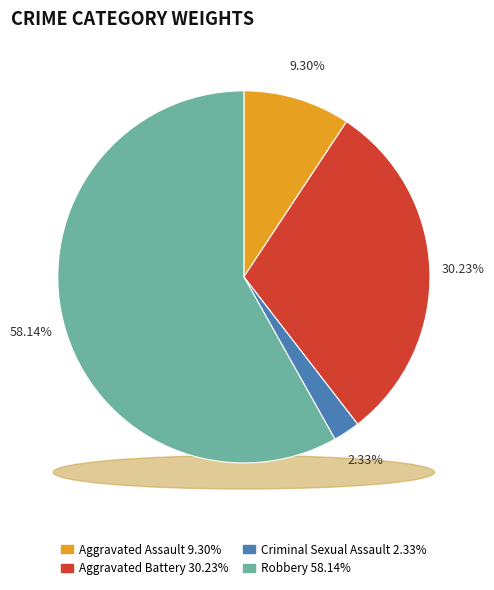

To the nearest percent, what is the difference between the Criminal Sexual Assault and Robbery slice percentages?

56%